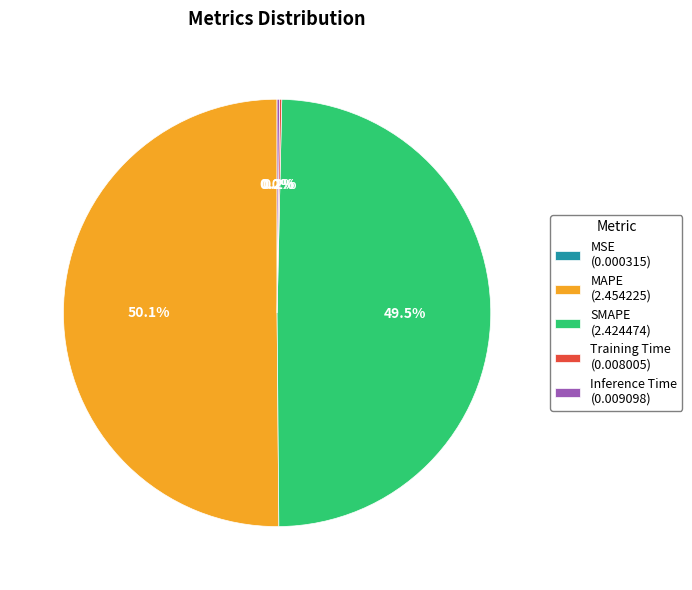

True or false: MAPE accounts for 39% of the total.

False